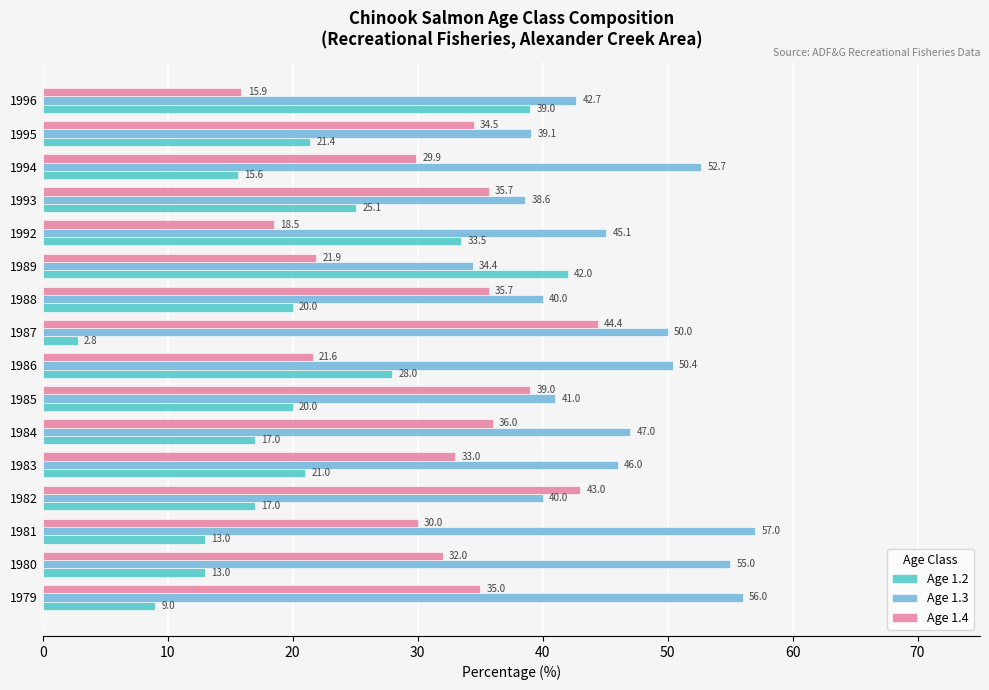

Which series has the largest range (max minus min)?

Age 1.2